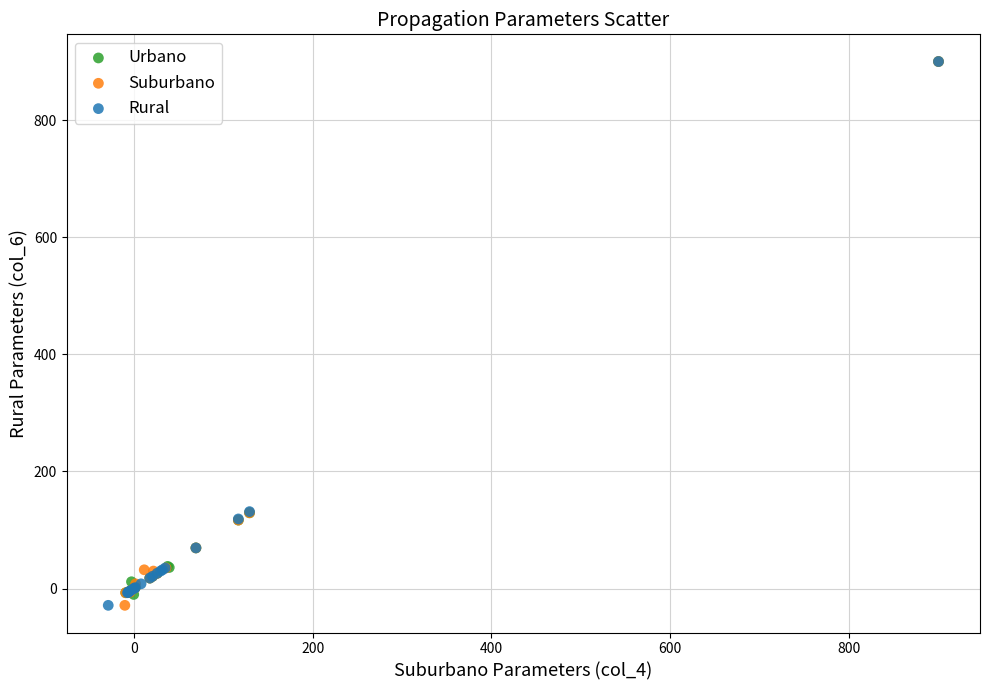

What are all the series names shown in the legend?

Urbano, Suburbano, Rural